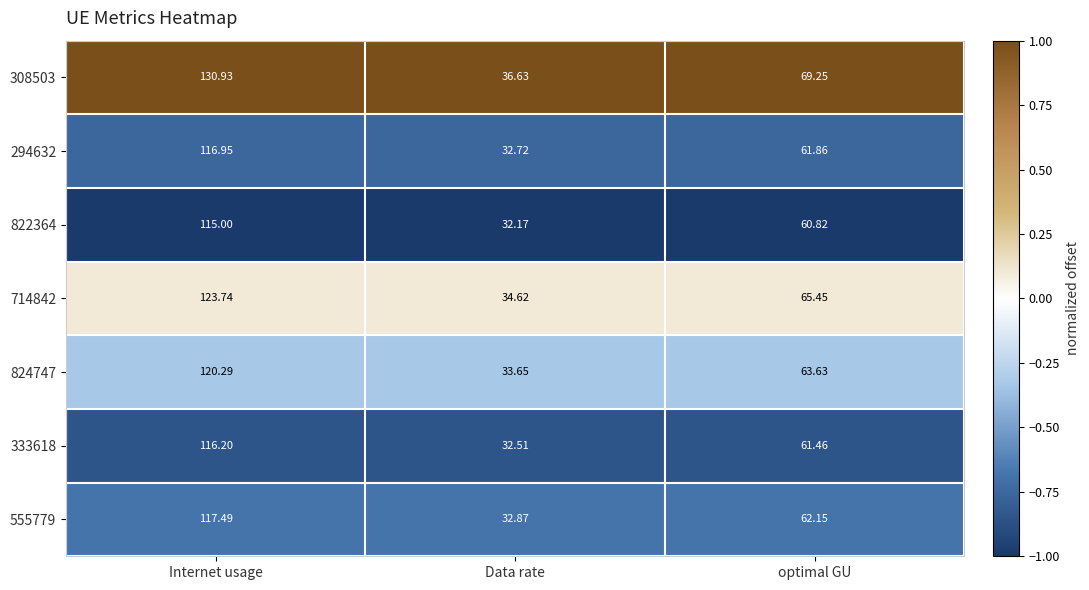

Is the value of 555779 at Data rate greater than the value of 294632 at Internet usage?

No